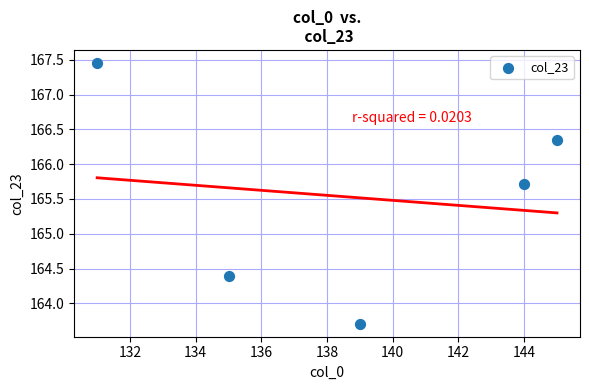

What is the range of Y values (max minus min)?

3.7